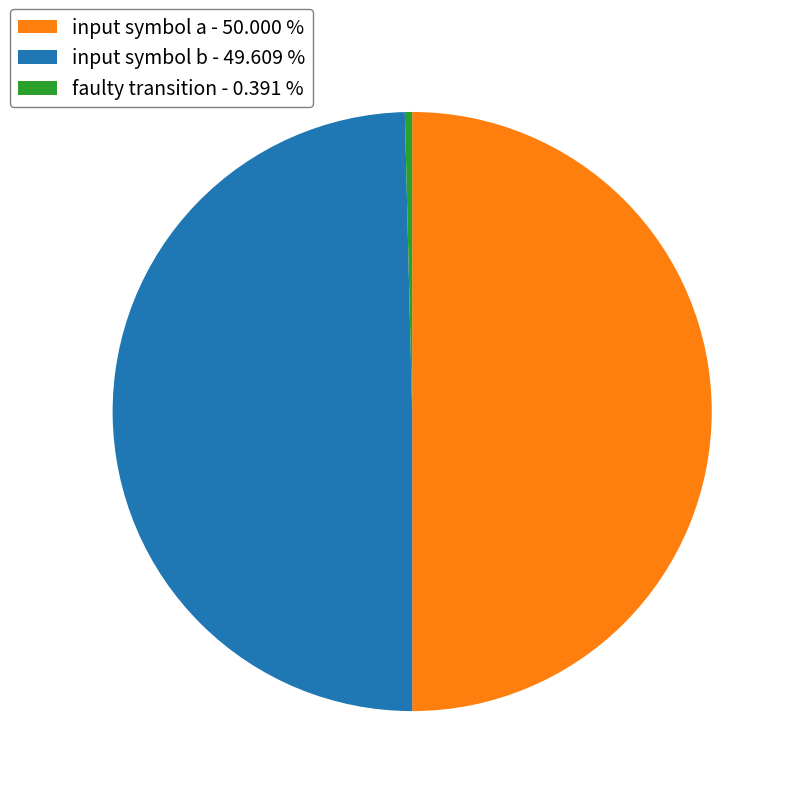

How many segments does this pie chart have?

3